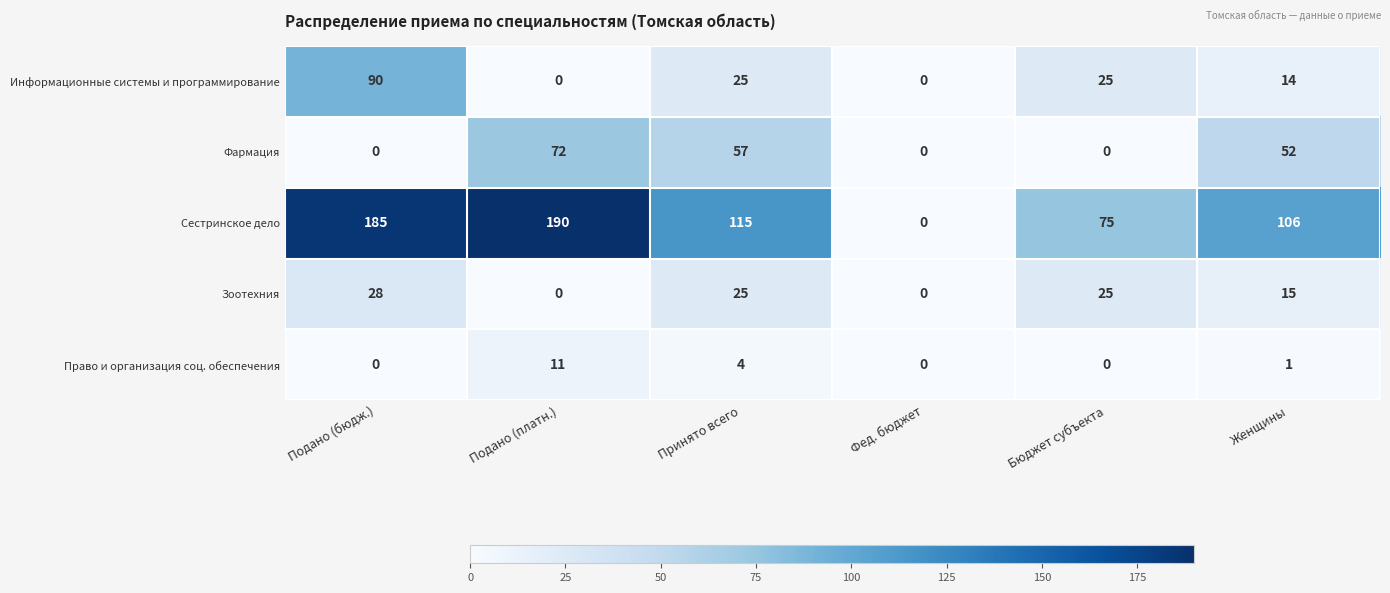

Reading left to right, transcribe all the data shown in this chart.

Информационные системы и программирование: 90	0	25	0	25	14
Фармация: 0	72	57	0	0	52
Сестринское дело: 185	190	115	0	75	106
Зоотехния: 28	0	25	0	25	15
Право и организация соц. обеспечения: 0	11	4	0	0	1